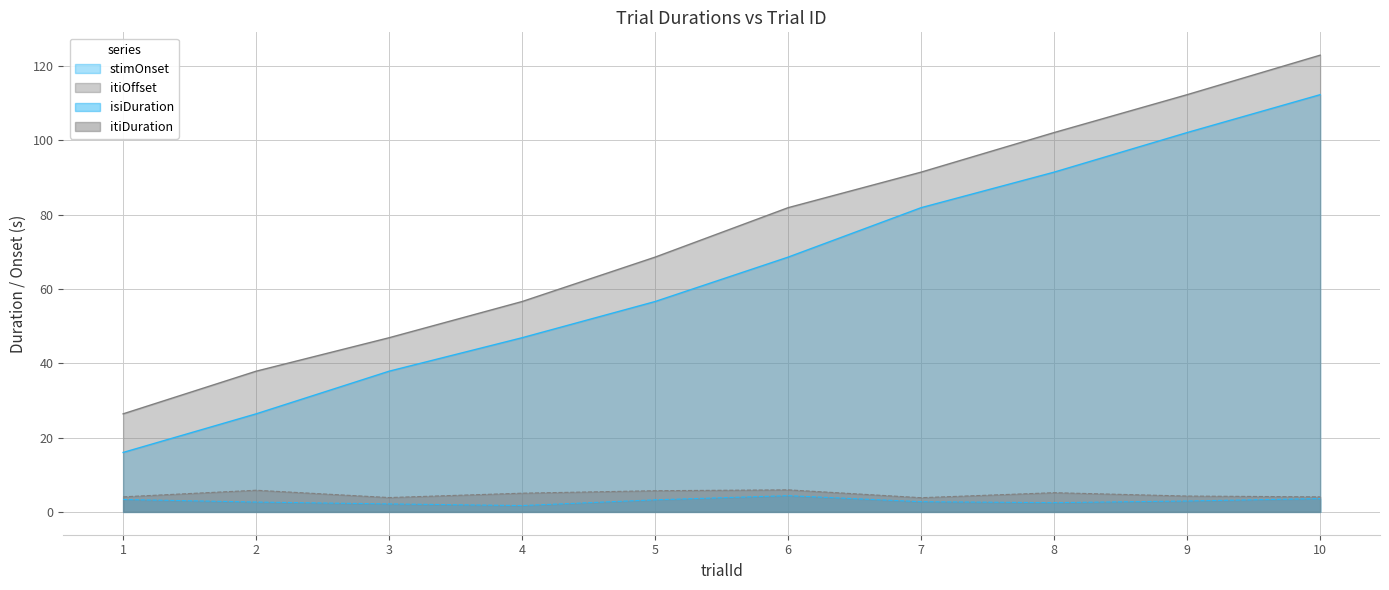

True or false: itiDuration and stimOnset cross at least once.

False